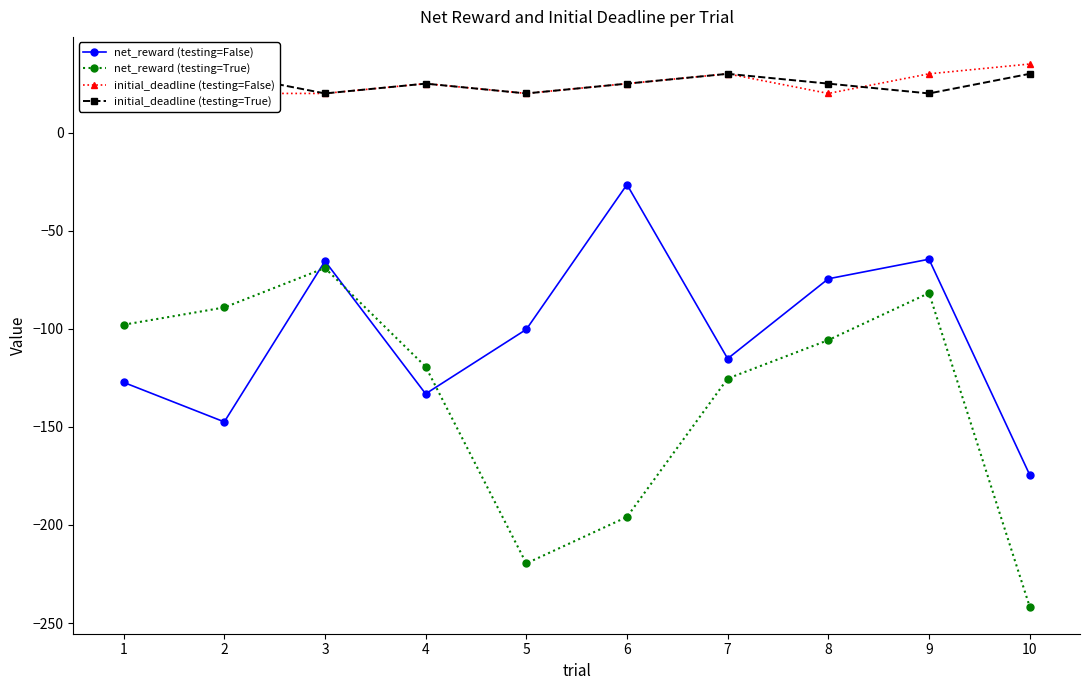

The value of net_reward (testing=False) at 9 is -64.5. True or false?

True